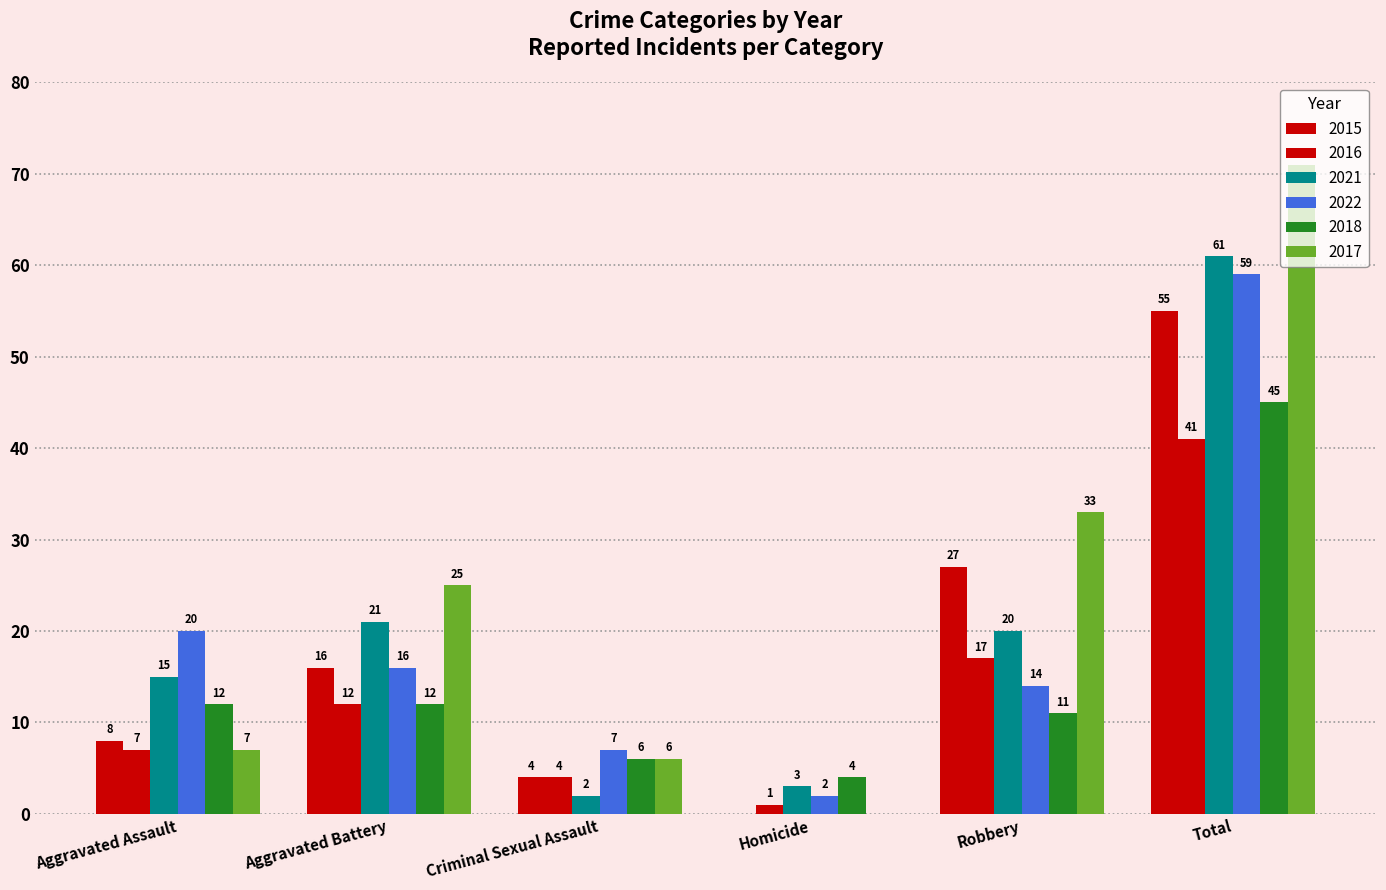

At which category is the sum across all series the highest?

Total